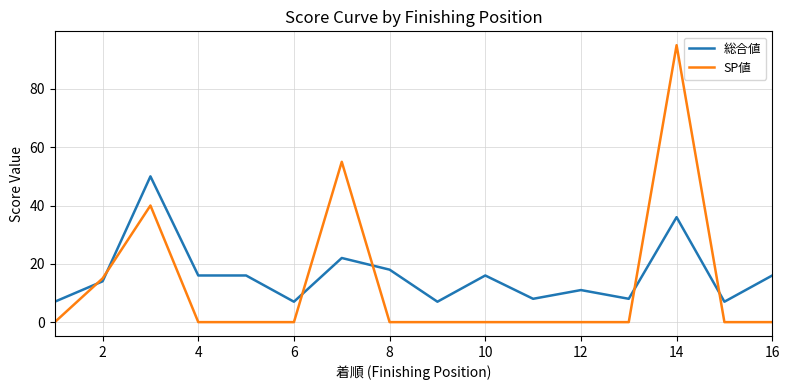

What is the difference between the maximum and minimum values in the SP値 series?

95